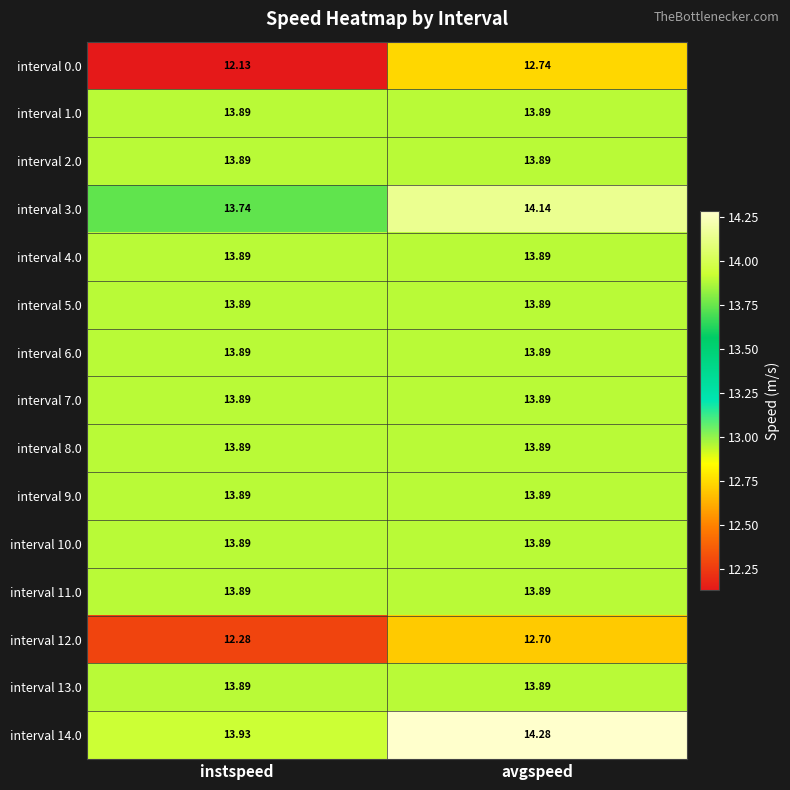

Which series has the largest total across all categories?

interval 14.0